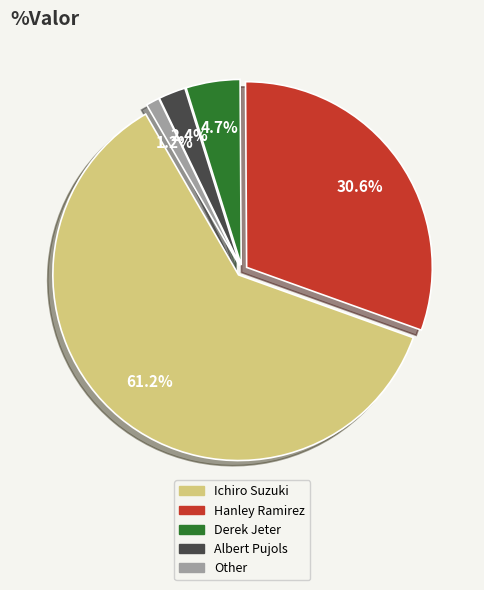

To the nearest percent, what is the difference between the largest and smallest slice percentages?

60%